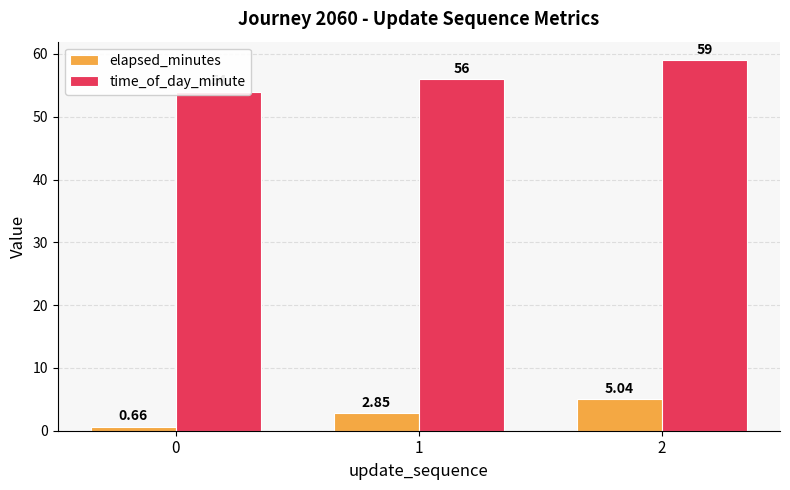

Rank the categories by elapsed_minutes value from highest to lowest.

2, 1, 0